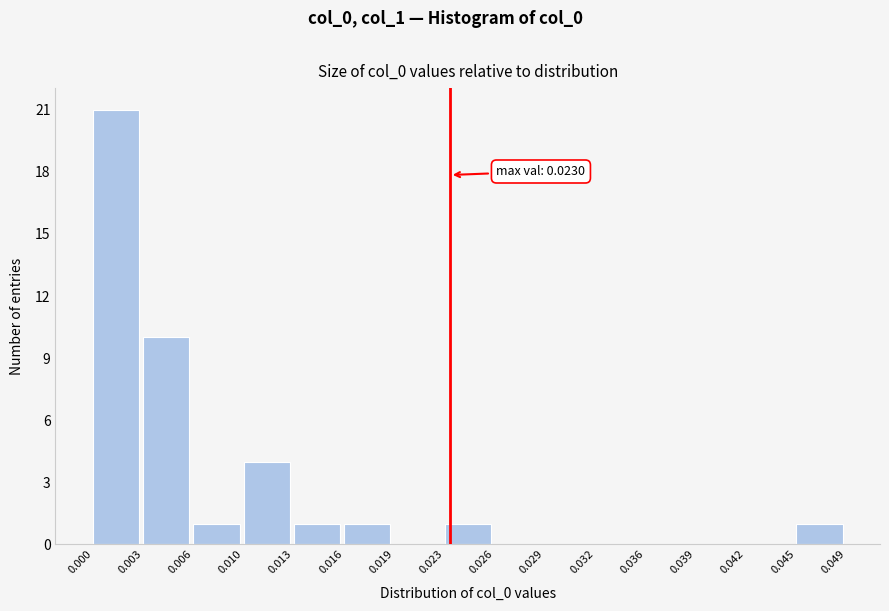

Which range on the x-axis has the tallest bar?

0.000 to 0.003